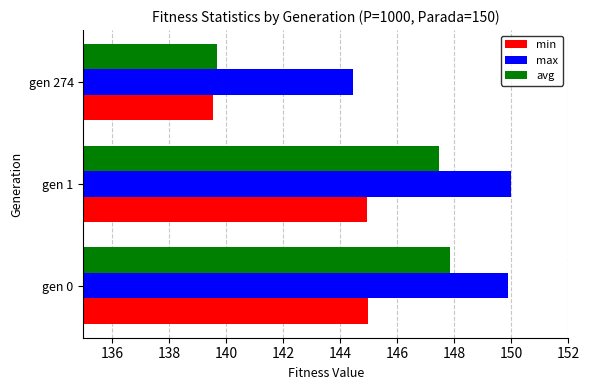

Which series changed the most between gen 0 and gen 274?

avg